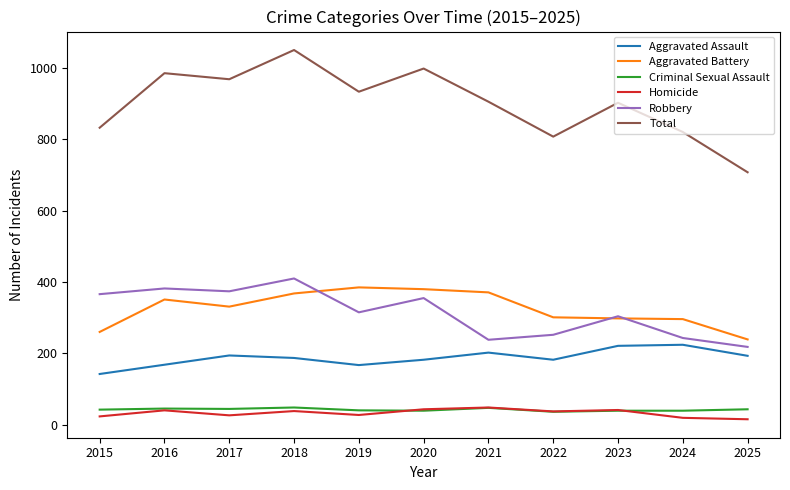

What is the difference between the highest and lowest values at 2015?

810